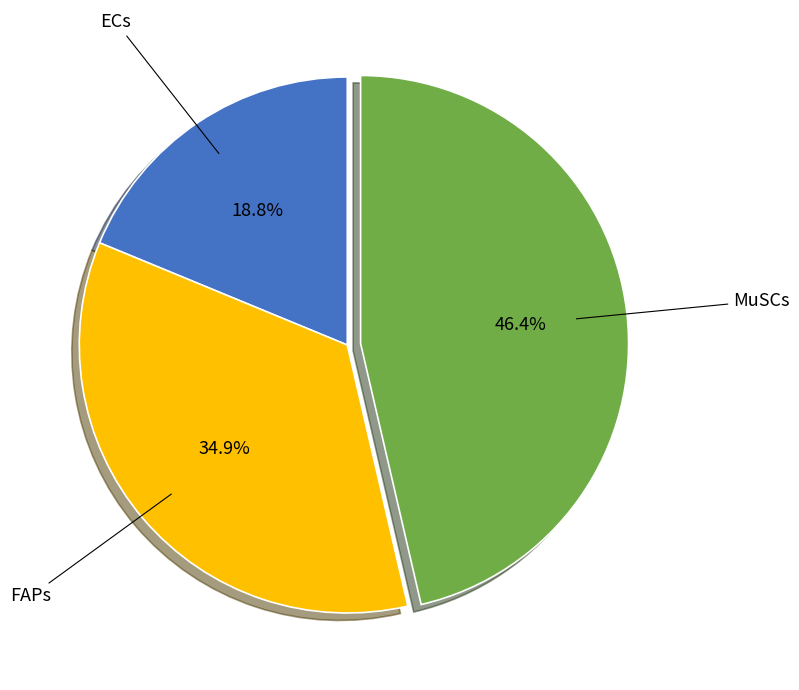

Which slice is the largest?

MuSCs